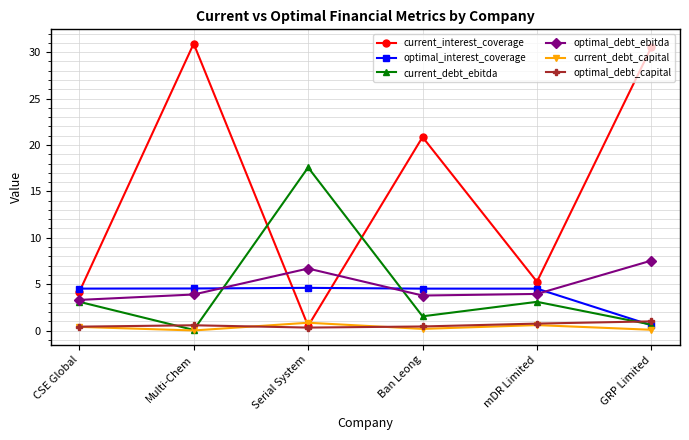

What is the highest value of the optimal_debt_ebitda series?

7.5